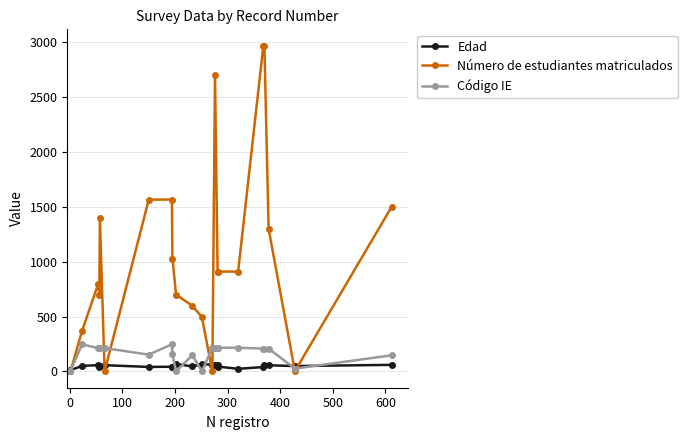

How many lines are shown in the chart?

3